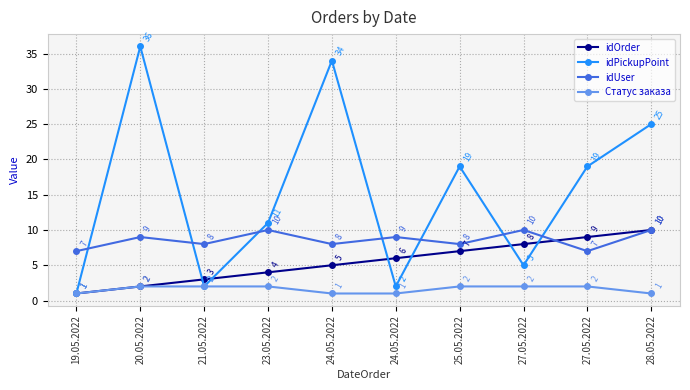

What are all the series names shown in the legend?

idOrder, idPickupPoint, idUser, Статус заказа